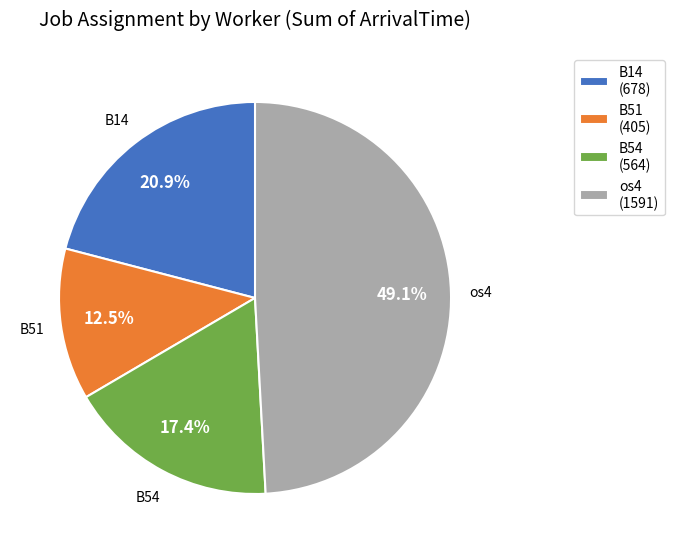

Do B54 and B14 together represent more than half of the pie?

No